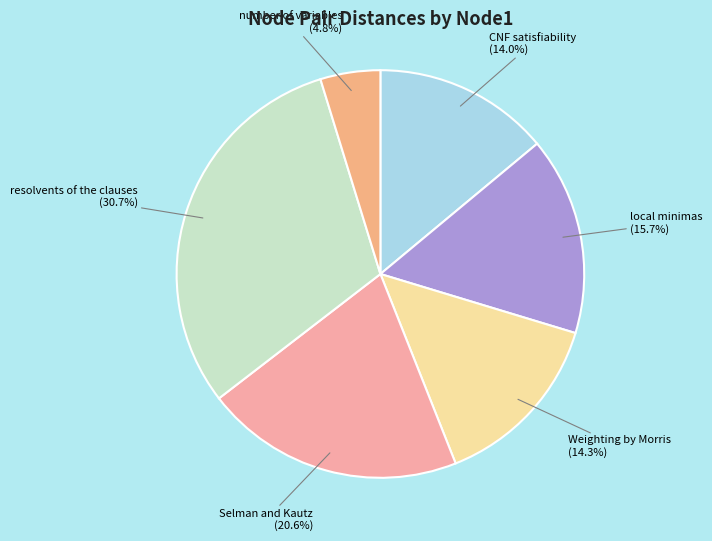

Between Selman and Kautz and CNF satisfiability, which is larger?

Selman and Kautz